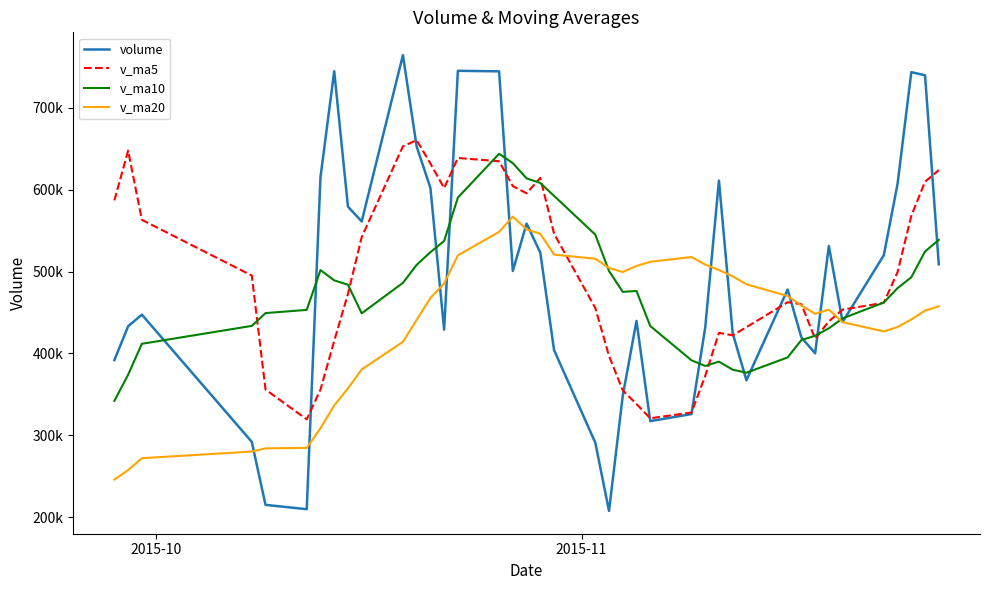

Reading right to left, list all the values displayed in this chart.

volume: 508889.0	739723.2	743575.2	607181.6	520014.2	438478.8	531276.6	400230.8	419636.5	478171.0	367281.0	424888.9	611167.2	431472.3	326031.6	317398.1	439832.7	348325.1	207743.6	291192.3	404167.1	523087.0	558693.8	500783.9	744557.7	745203.9	429051.7	602287.0	652793.2	764360.5	561273.9	579308.9	744708.1	615200.6	209879.9	215143.5	292131.1	447465.8	433208.8	391962.5
v_ma5: 623876.6	609794.6	568105.3	499436.4	461927.4	453558.7	439319.2	418041.7	460228.9	462596.1	432168.2	422191.6	425180.4	372612.0	327866.2	320898.4	338252.2	354903.0	396976.8	455584.8	546257.9	614465.2	595658.2	604376.8	634778.7	638739.3	601953.3	632004.7	660488.9	652970.4	542074.3	472848.2	415412.7	355964.2	319565.8	355982.3	495180.6	563214.7	647698.6	586953.4
v_ma10: 538717.7	524556.9	493073.5	479832.7	462261.7	442863.5	430755.4	421611.0	416420.4	395231.2	376533.3	380221.9	390041.7	384794.3	391725.5	433578.1	476358.7	475280.6	500676.8	545181.8	592498.6	608209.2	613831.4	632432.9	643874.6	590406.8	537400.8	523708.7	508226.6	486268.1	449028.3	484014.4	489313.7	501831.4	453259.6	449327.3	433694.6	411830.2	374054.7	342139.1
v_ma20: 457625.5	452389.4	441557.6	432313.5	426993.6	438220.8	453557.0	448445.8	458548.6	470206.5	484515.9	494215.6	501936.6	508613.6	517800.0	511992.5	506879.7	499494.6	504451.7	515724.9	520763.5	546111.8	551572.6	567132.1	548567.1	519867.0	485547.7	467769.5	441140.6	414203.6	380517.6	357477.9	336537.3	308826.8	284737.8	284148.7	280225.8	272140.3	257616.0	246009.6